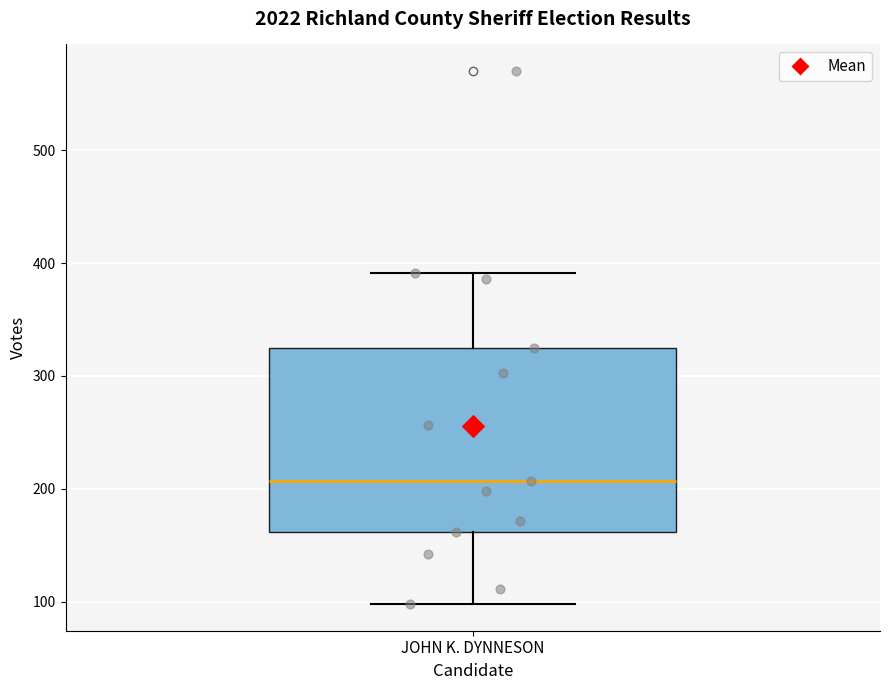

Where is the lower edge of the box for JOHN K. DYNNESON on the y-axis? The values are not printed on the chart, so give them approximately, as read against the axis.

160